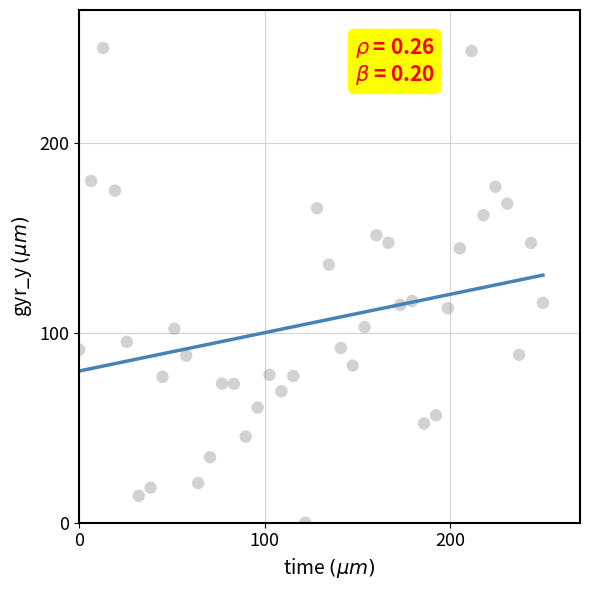

What is the range of X values (max minus min)?

250.0